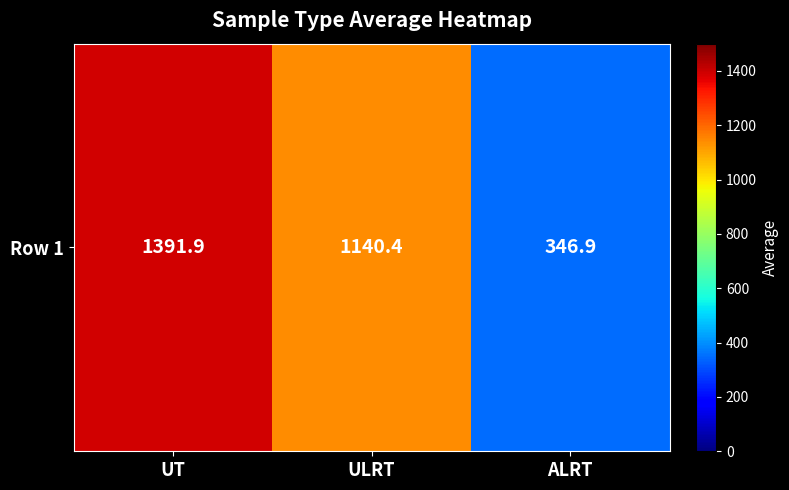

List the labels in order of value, smallest first.

ALRT, ULRT, UT